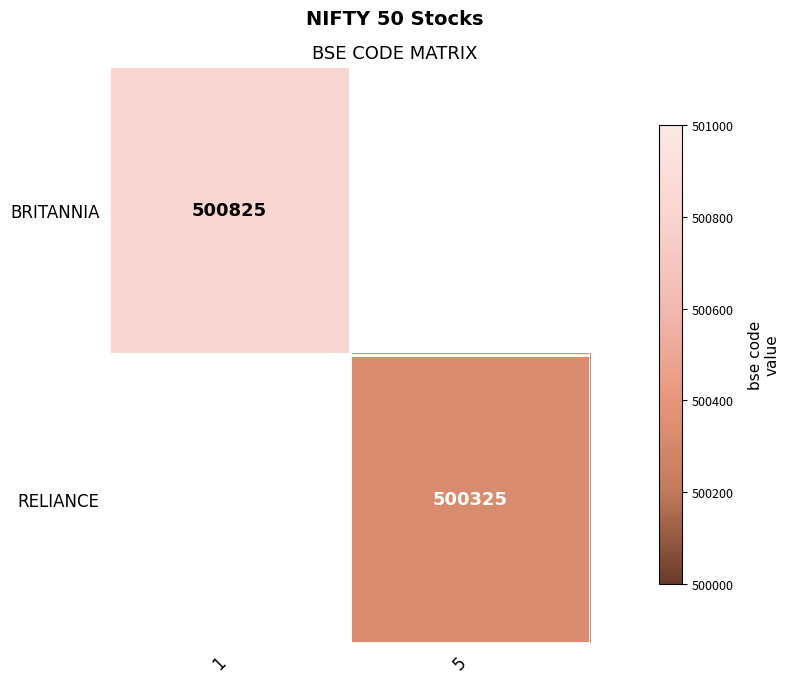

Is the value of BRITANNIA at 1 greater than the value of RELIANCE at 5?

Yes